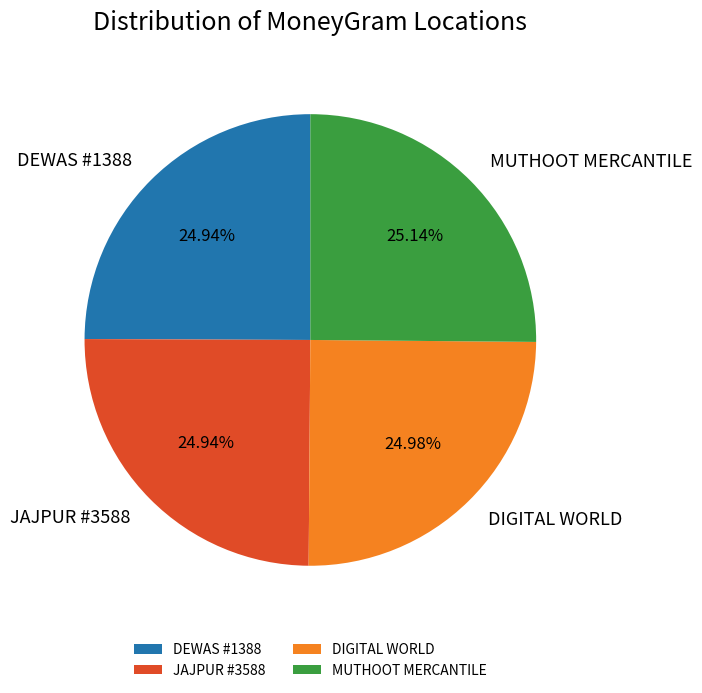

Is JAJPUR #3588 the majority of the pie?

No